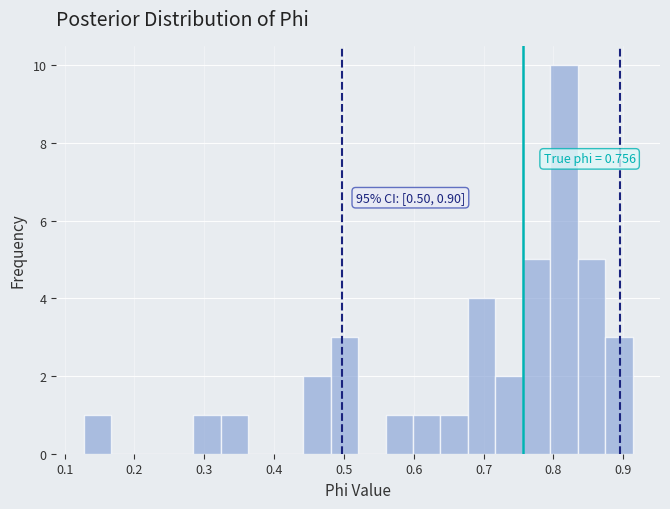

Read against the x-axis, roughly where is the centre of the tallest bar?

0.82